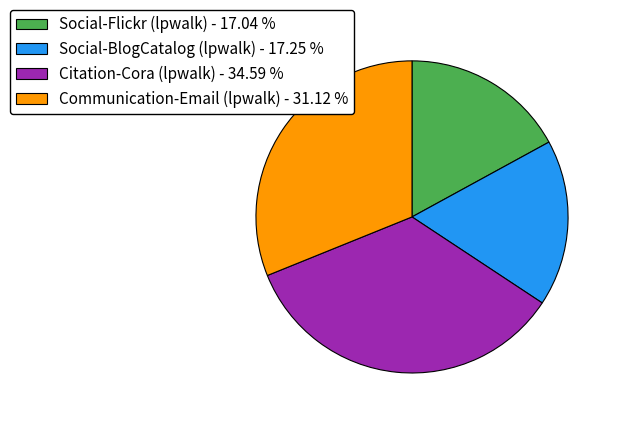

Is the sum of Citation-Cora (lpwalk) - 34.59 % and Communication-Email (lpwalk) - 31.12 % greater than half?

Yes